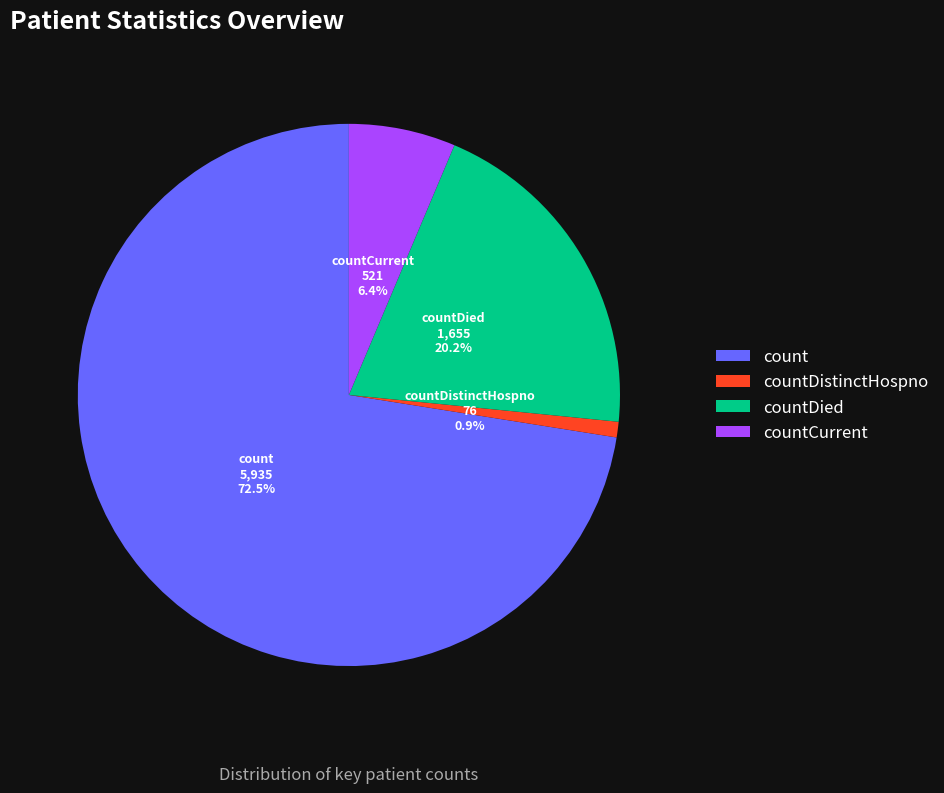

How many segments does this pie chart have?

4